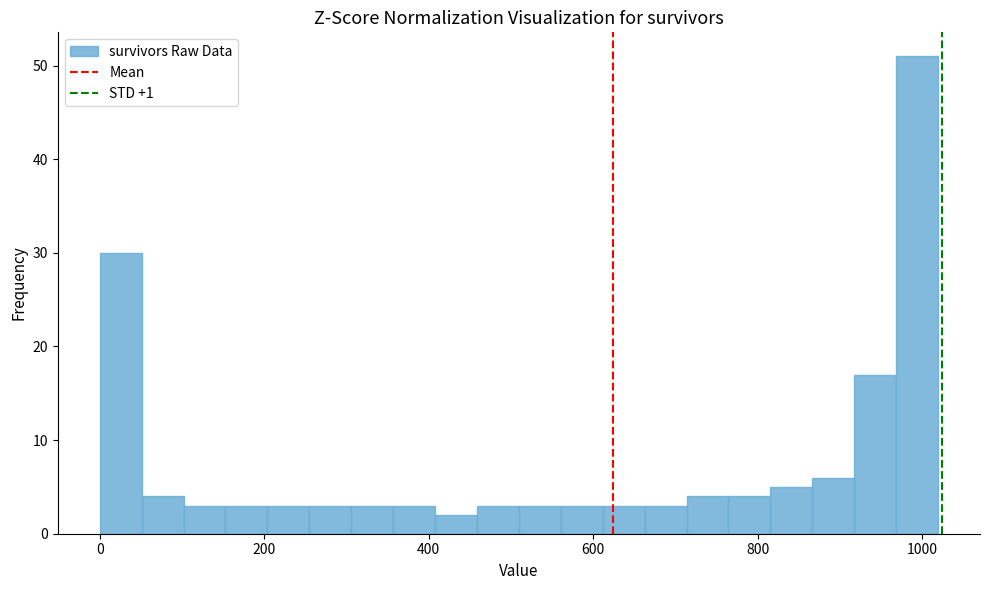

Around what value on the x-axis is the tallest bar? Give the approximate position of its centre, as read against the axis.

1000